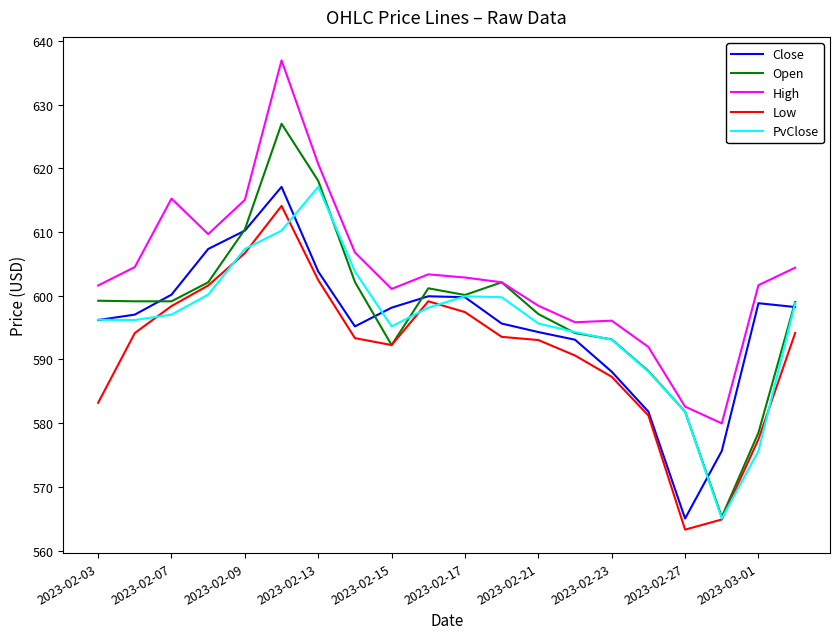

What is the average value of the High series?

603.5